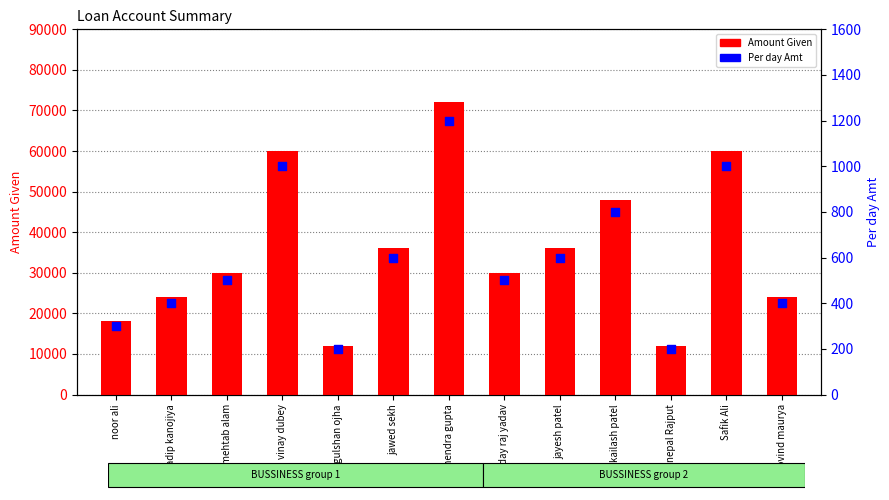

Which series contains the highest Y value?

Amount Given